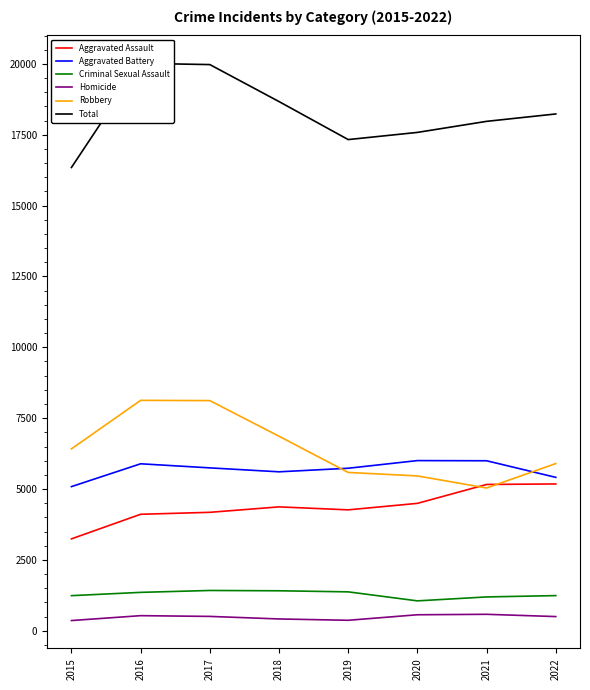

What are all the series names shown in the legend?

Aggravated Assault, Aggravated Battery, Criminal Sexual Assault, Homicide, Robbery, Total